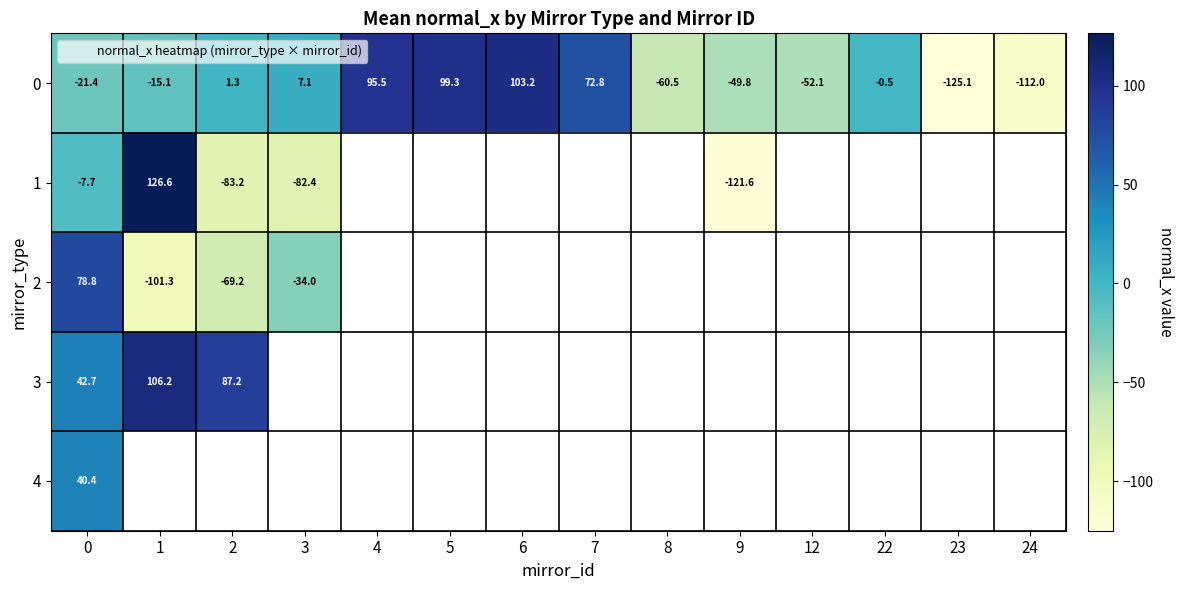

Which has a higher value, 4 or 7?

4